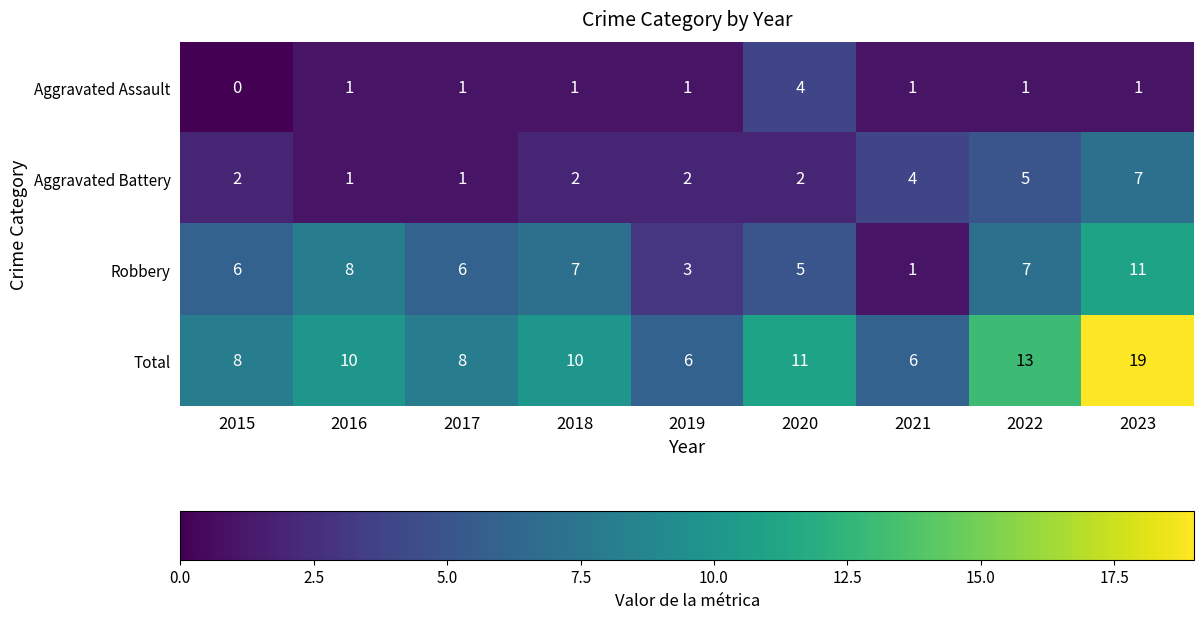

Which series has the widest spread of values?

Total